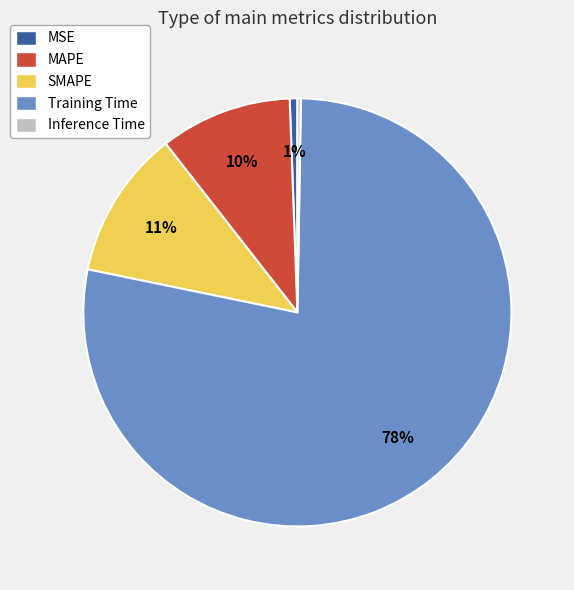

True or false: SMAPE accounts for 22% of the total.

False